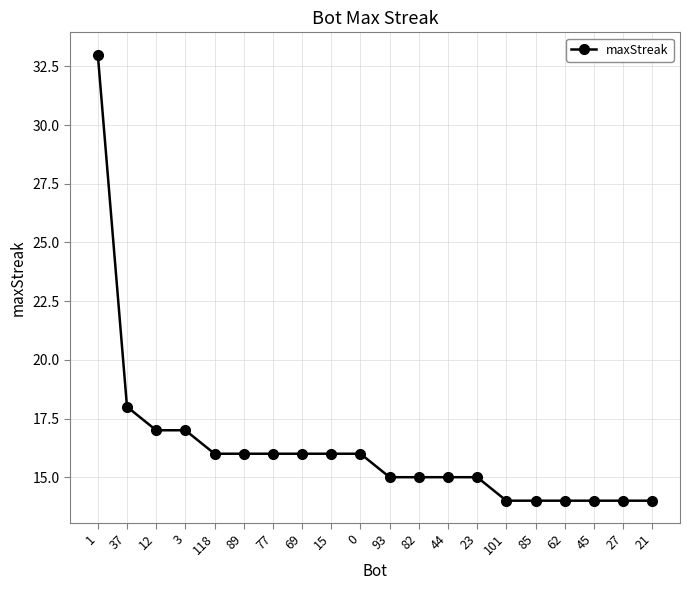

What is the label of the 5th point from the left?

118